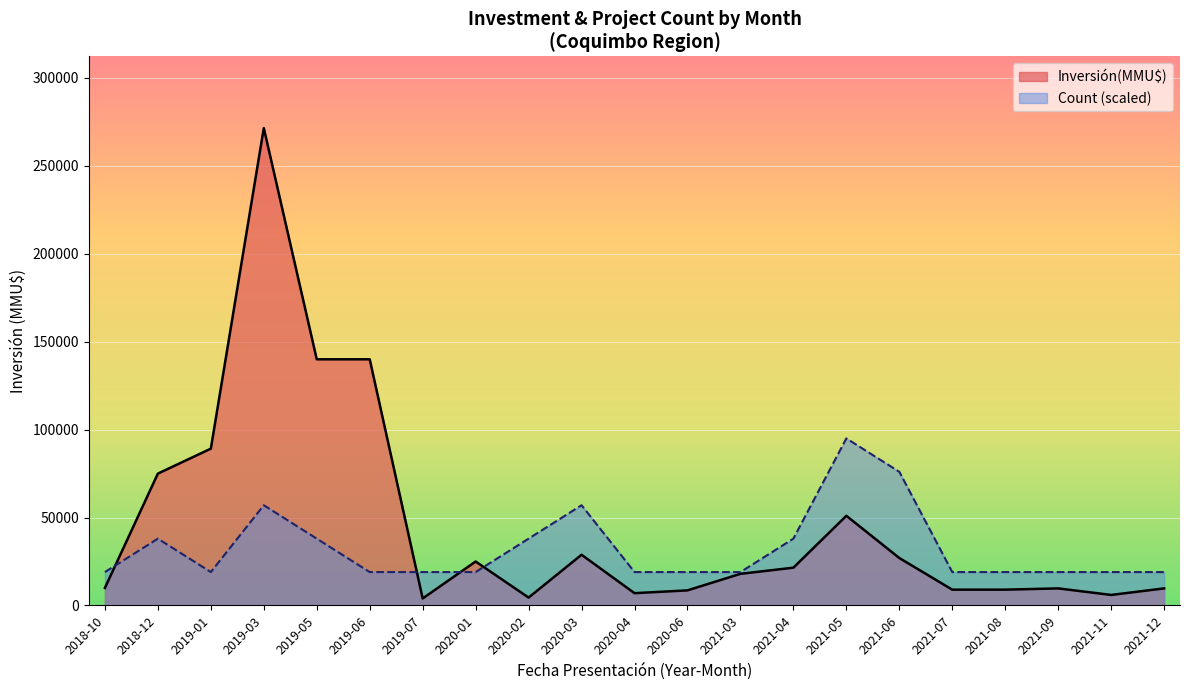

Rank the series by their maximum value, from lowest to highest.

Count (scaled), Inversión(MMU$)